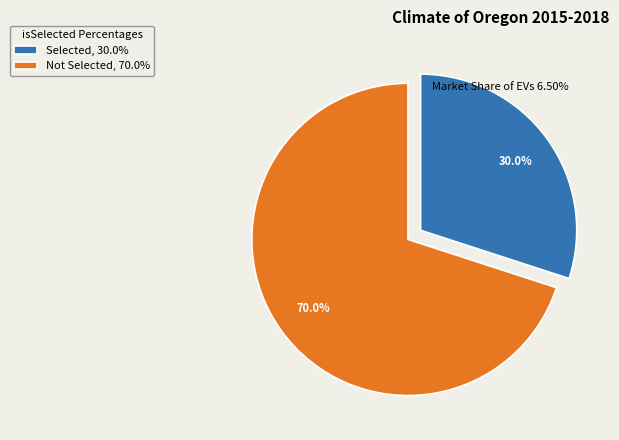

How many segments does this pie chart have?

2